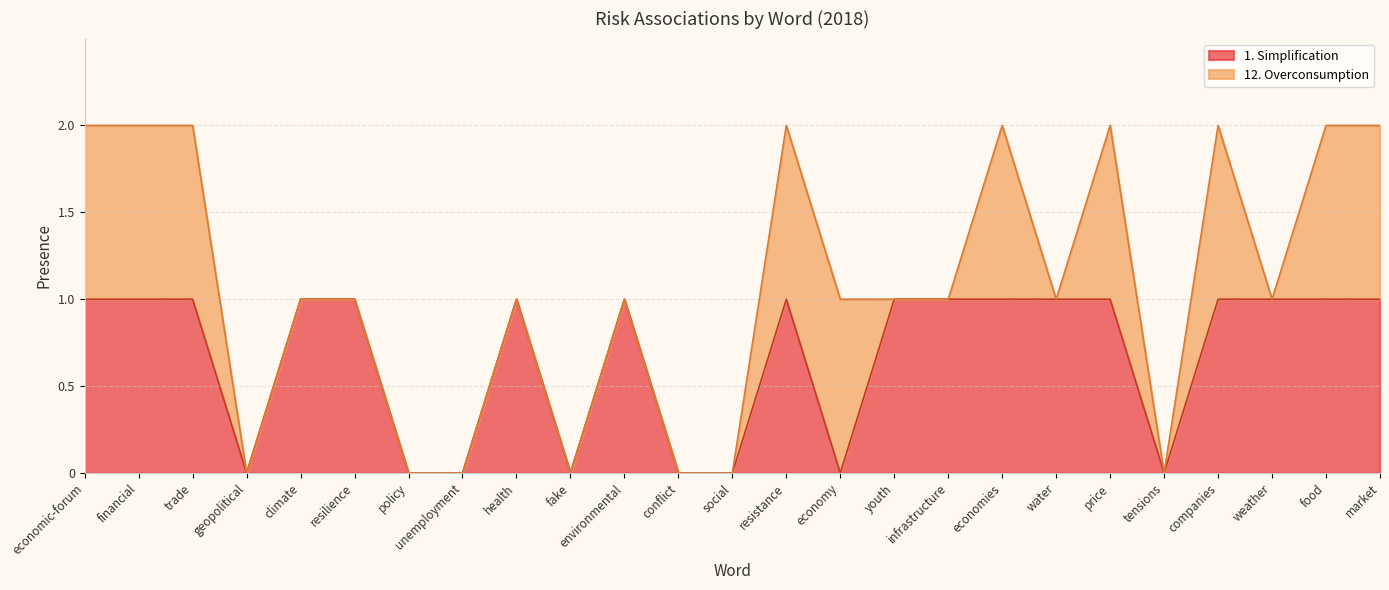

List the labels in order of value, largest first.

economic-forum, financial, trade, climate, resilience, health, environmental, resistance, youth, infrastructure, economies, water, price, companies, weather, food, market, geopolitical, policy, unemployment, fake, conflict, social, economy, tensions